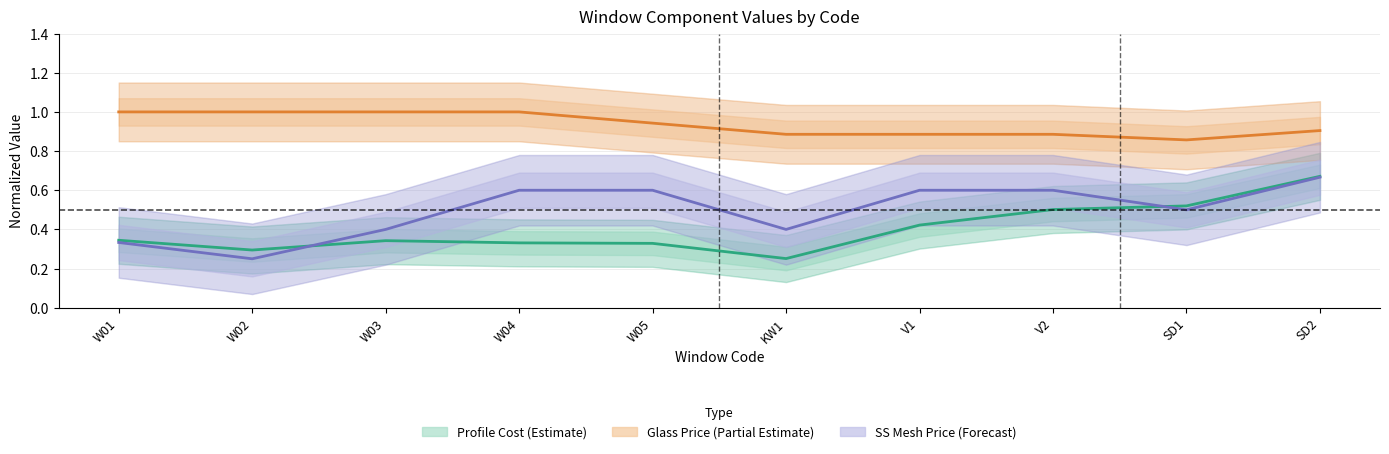

List the series in order of their overall mean, lowest first.

Profile Cost (Estimate), SS Mesh Price (Forecast), Glass Price (Estimate partial)